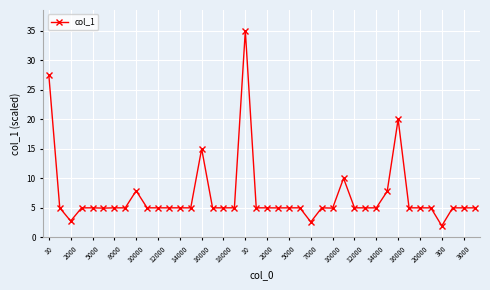

What is the value of the 19th point from the left?

35.0